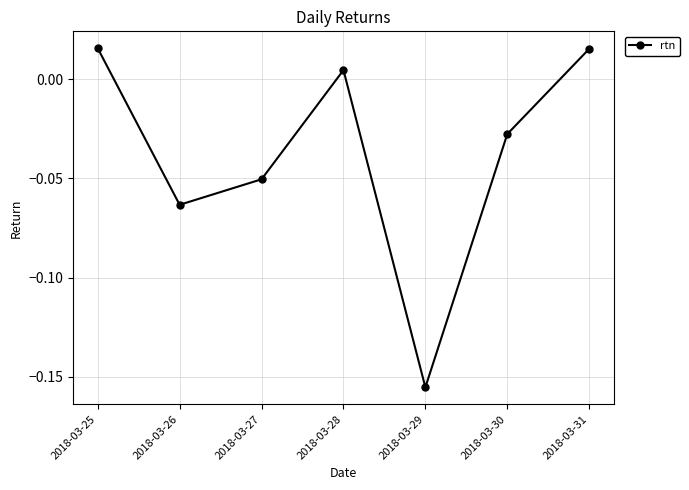

True or false: the data shows -0.1 at 2018-03-29.

False